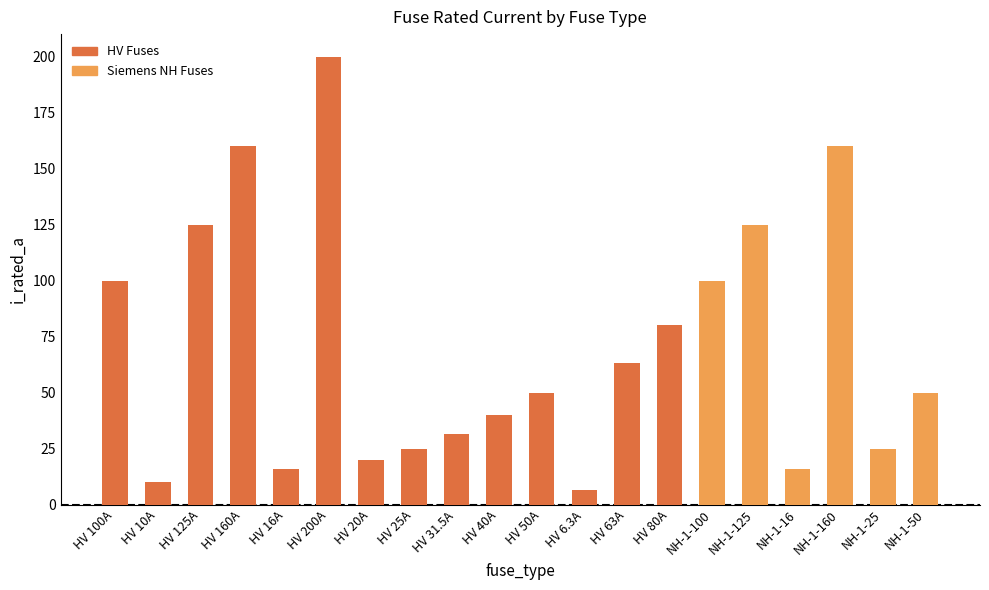

True or false: the data shows 160.0 at HV 160A.

True